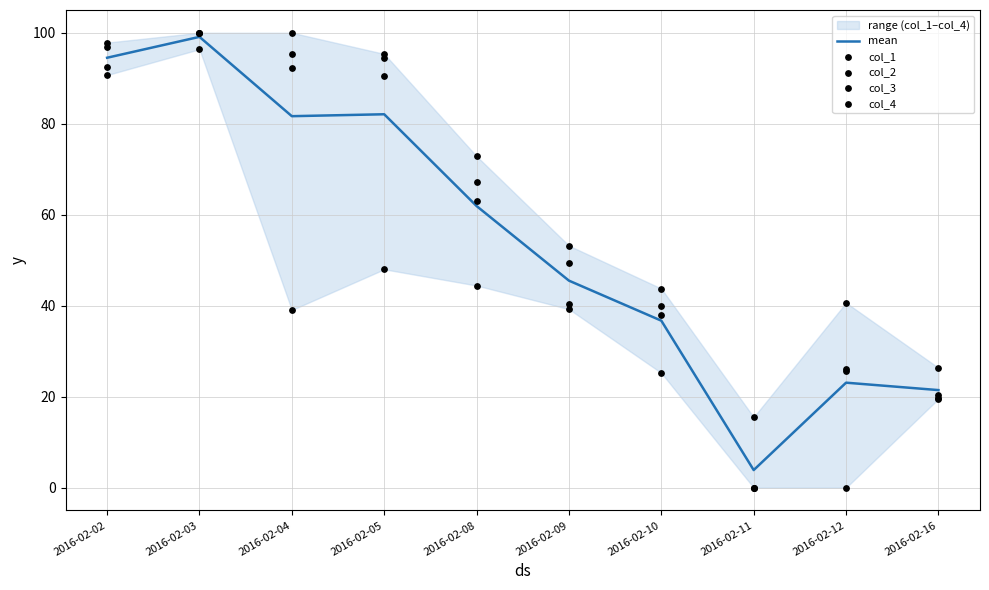

Which series has the largest total across all categories?

col_4